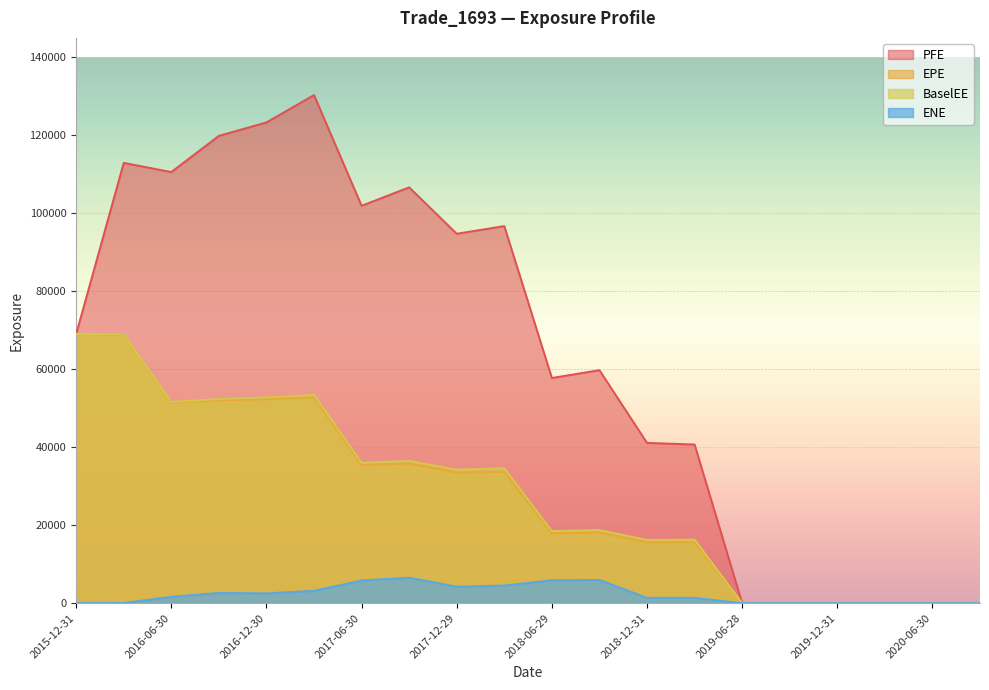

How many series are shown in this chart?

4